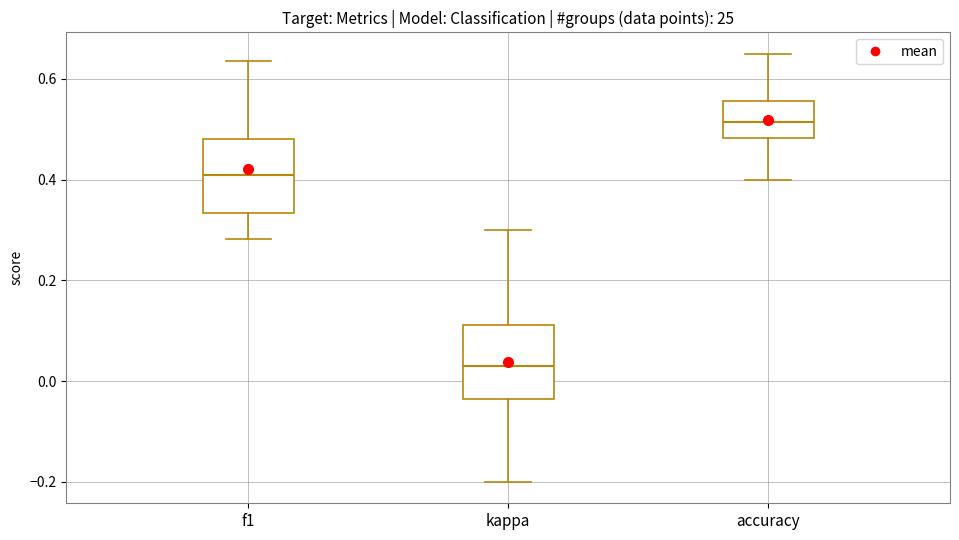

Reading left to right, transcribe this box plot: for each box, give where its median line is, the range the box spans, and where its two whiskers end, as read against the y-axis. The values are not printed on the chart, so give them approximately, as read against the axis.

f1: median 0.40, box 0.34 to 0.48, whiskers 0.28 to 0.64
kappa: median 0.04, box -0.04 to 0.12, whiskers -0.20 to 0.30
accuracy: median 0.52, box 0.48 to 0.56, whiskers 0.40 to 0.66